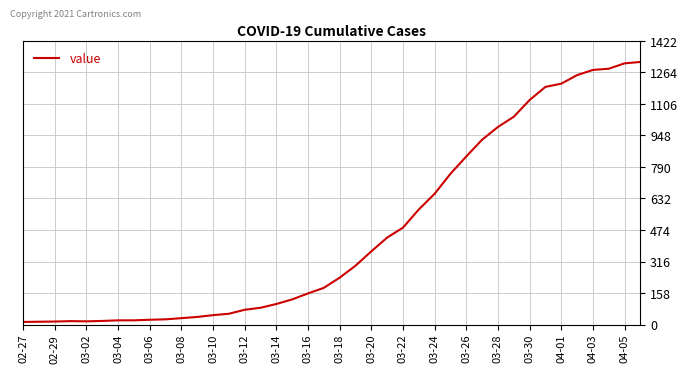

What is the difference between the maximum and minimum values?

1304